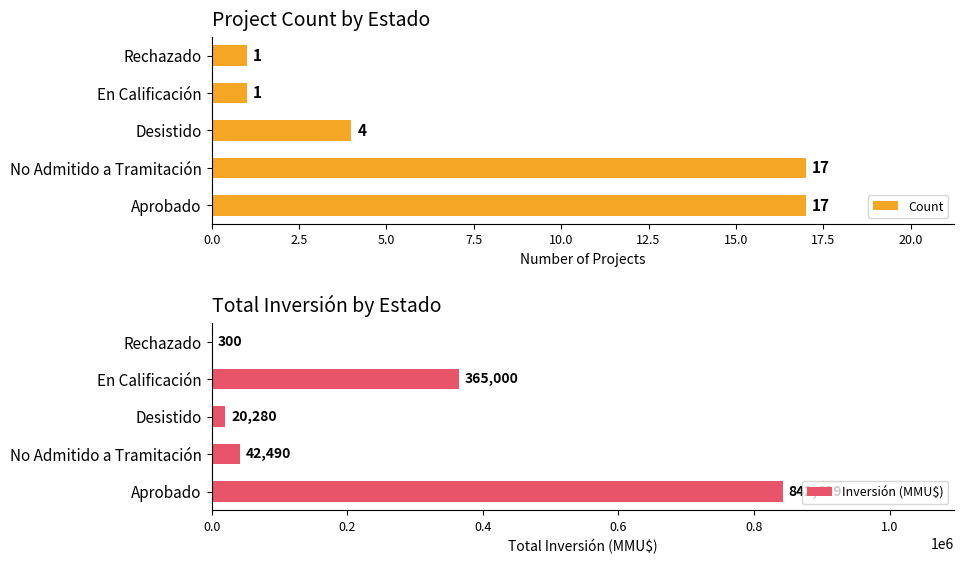

What is the approximate value of Count at No Admitido a Tramitación, to the nearest 5?

15